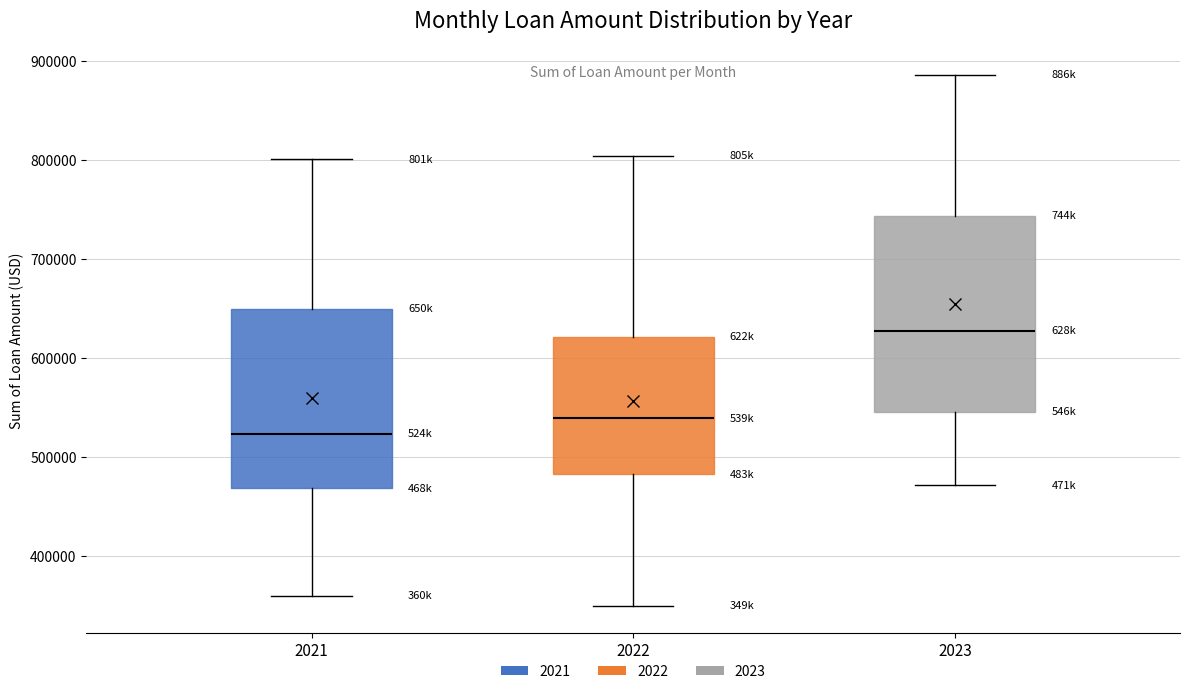

Reading left to right, read every box against the y-axis: the position of its median line, the range the box covers, and the ends of its whiskers. The values are not printed on the chart, so give them approximately, as read against the axis.

2021: median 520000, box 470000 to 650000, whiskers 360000 to 800000
2022: median 540000, box 480000 to 620000, whiskers 350000 to 800000
2023: median 630000, box 550000 to 740000, whiskers 470000 to 890000